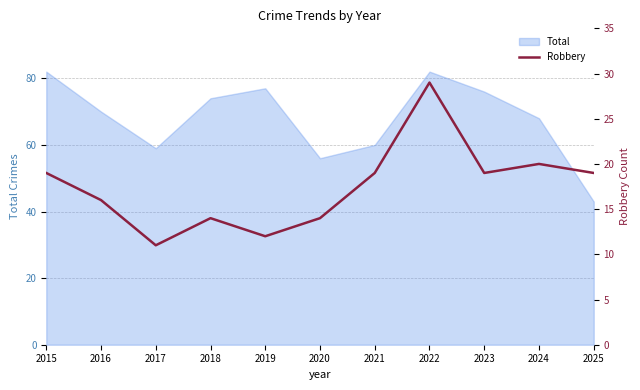

At which label is Total closest to 62?

2021